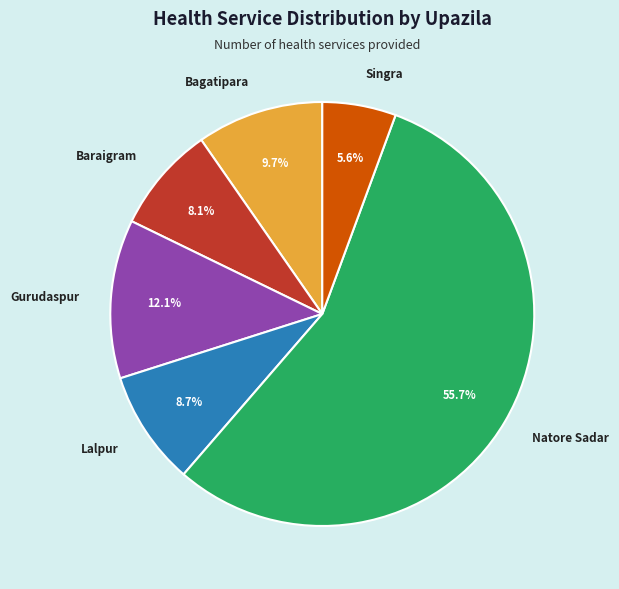

Is there a majority slice in this chart?

Yes